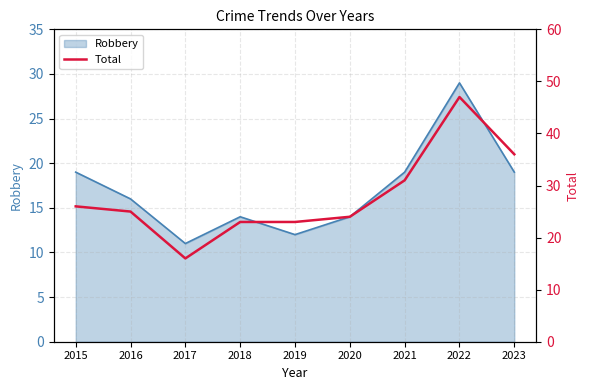

What is the value of the 9th point from the left?

36